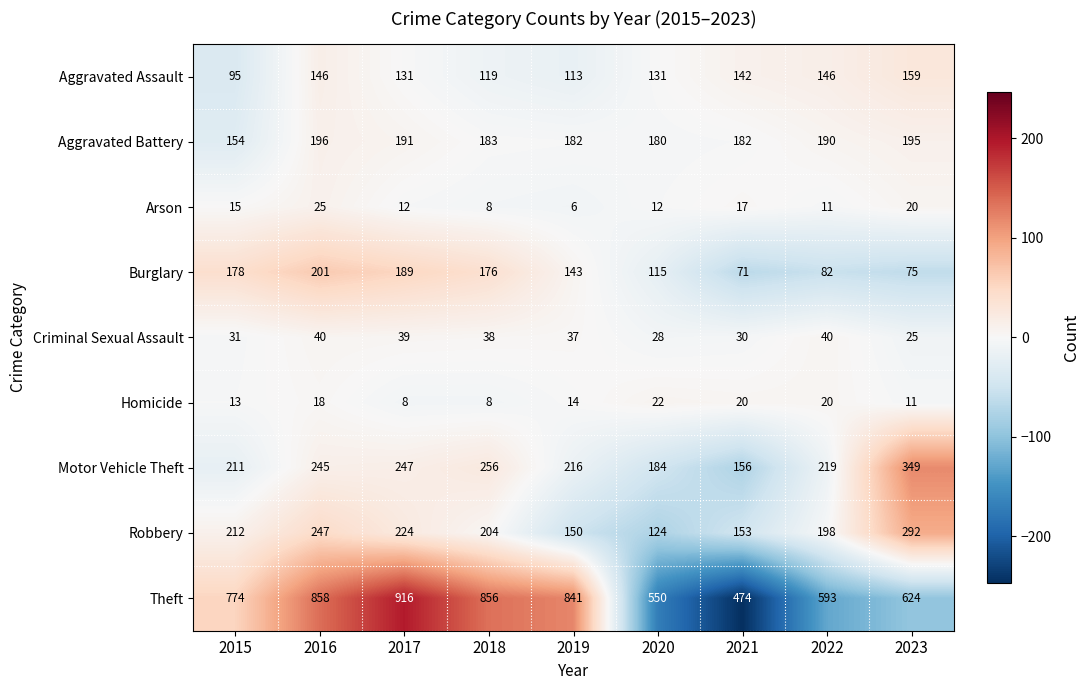

How many series are shown in this chart?

9